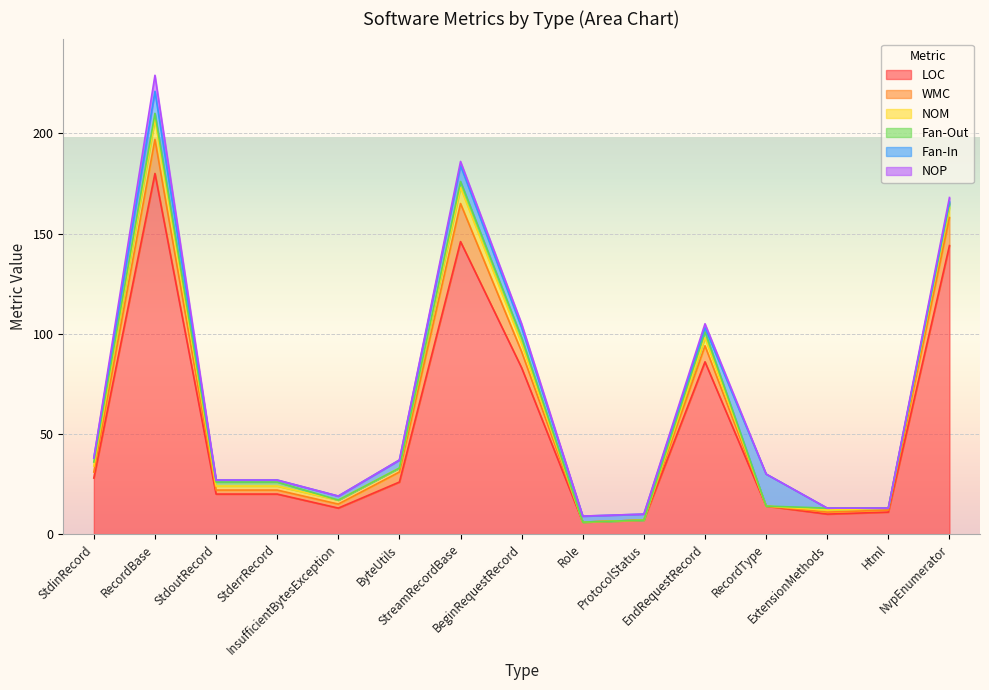

What is the minimum value for LOC?

6